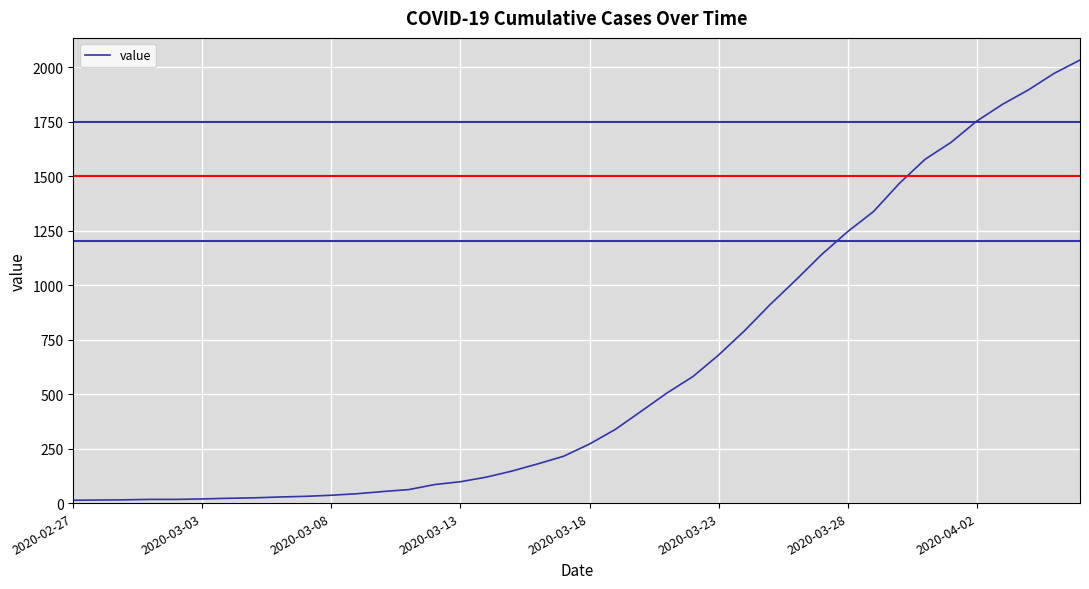

How many distinct data groups are displayed?

1